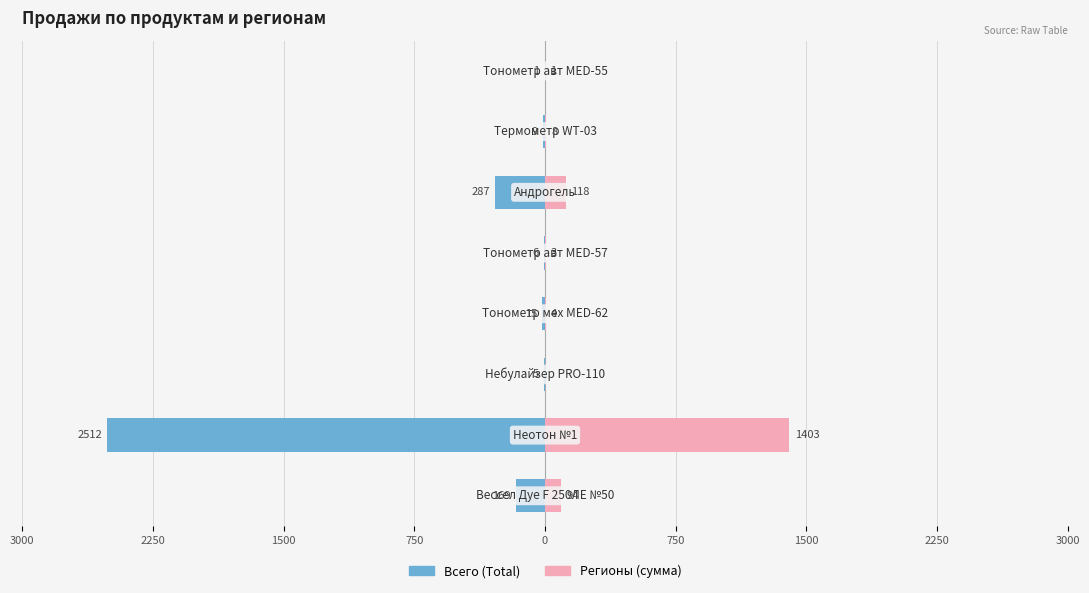

What are all the series names shown in the legend?

Всего (Total), Регионы (сумма)